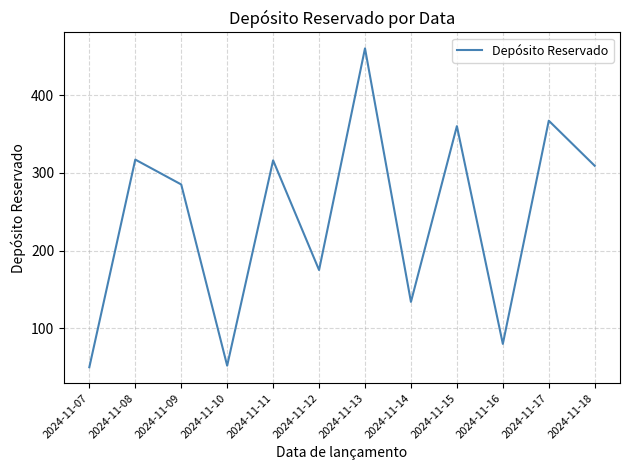

What is the difference between the values at 2024-11-08 and 2024-11-10?

265